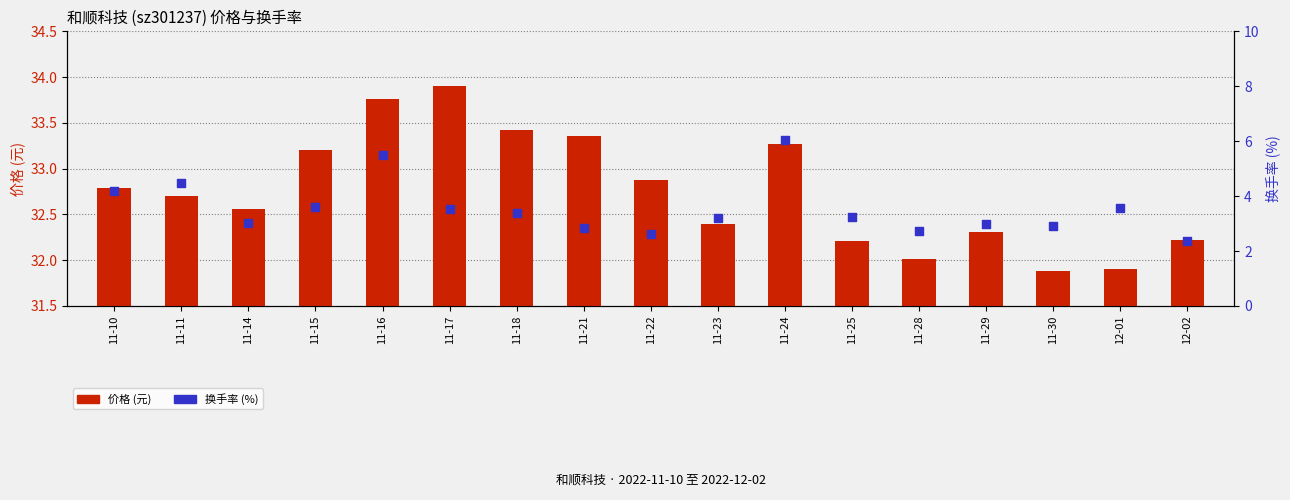

What are all the series names shown in the legend?

价格 (元), 换手率 (%)